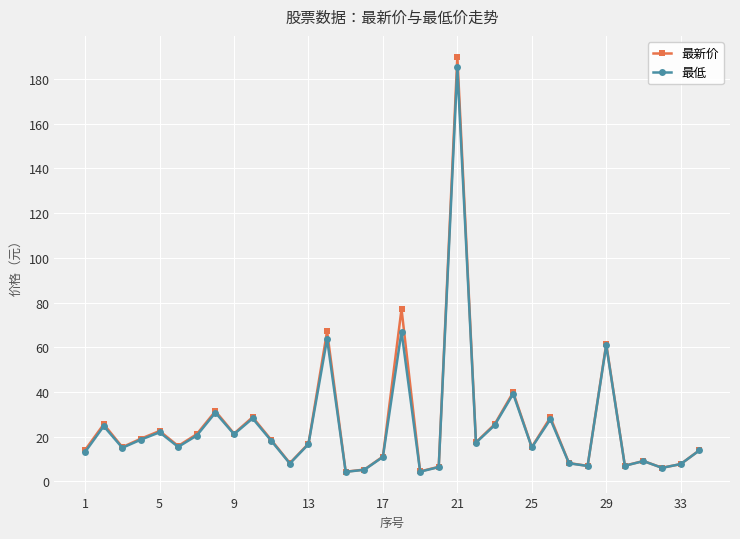

Does the chart display data point markers on the line(s)?

Yes